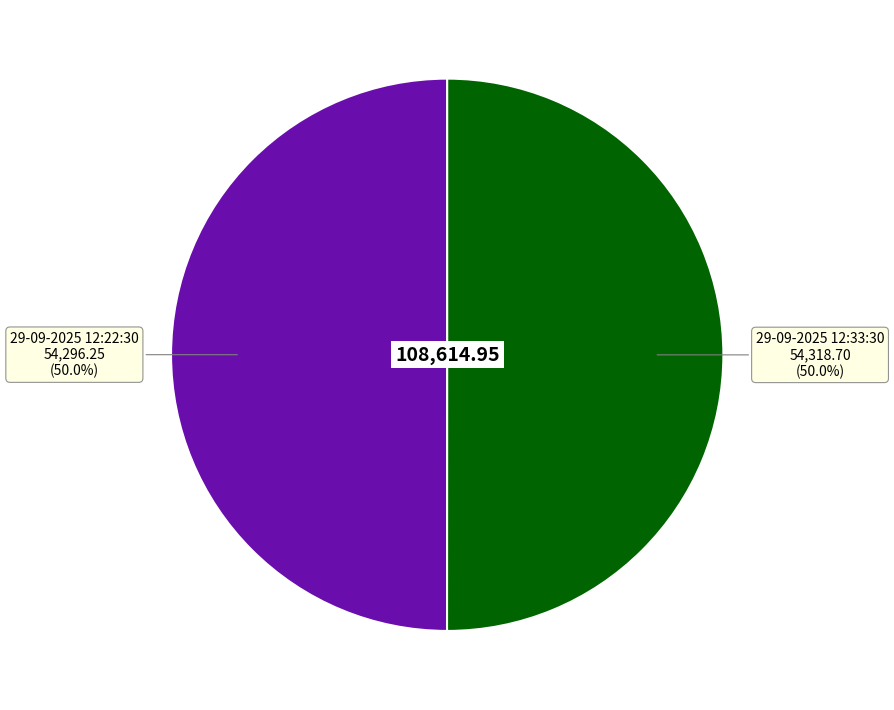

Do 29-09-2025 12:33:30 and 29-09-2025 12:22:30 together represent more than half of the pie?

Yes